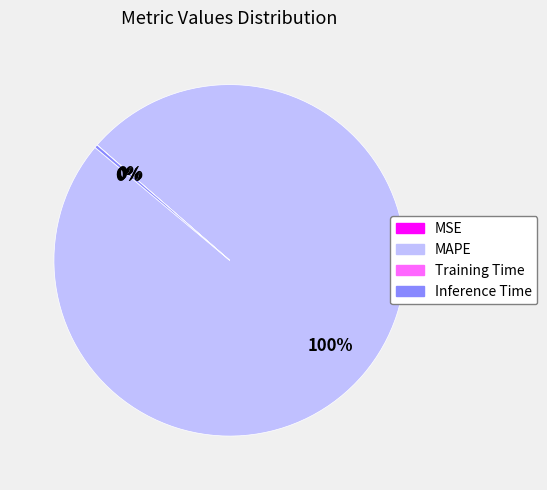

To the nearest percent, what portion does MAPE represent?

100%